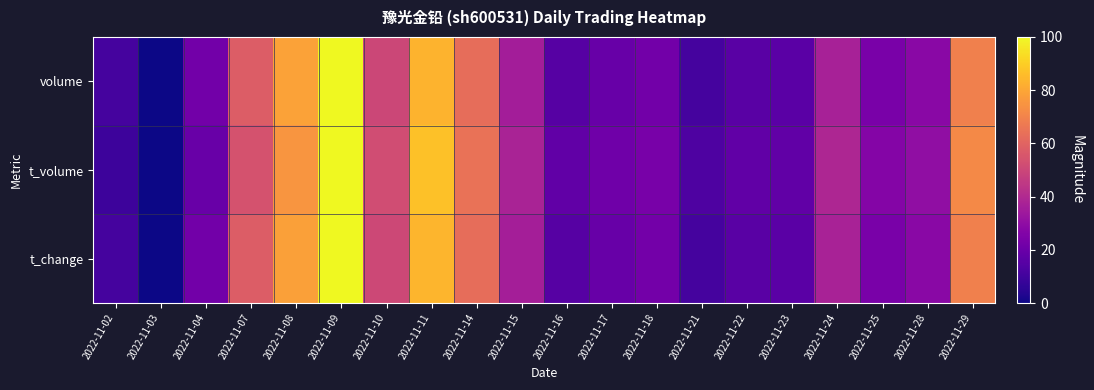

Reading right to left, extract all data points from this chart.

volume: 2022-11-29=68.8	2022-11-28=28.4	2022-11-25=24.2	2022-11-24=37.1	2022-11-23=16.2	2022-11-22=15.9	2022-11-21=11.1	2022-11-18=22.3	2022-11-17=19.2	2022-11-16=15.2	2022-11-15=35.9	2022-11-14=63.2	2022-11-11=83.6	2022-11-10=50.4	2022-11-09=100.0	2022-11-08=78.5	2022-11-07=57.6	2022-11-04=22.0	2022-11-03=0.0	2022-11-02=11.0
t_volume: 2022-11-29=71.7	2022-11-28=30.2	2022-11-25=26.8	2022-11-24=39.0	2022-11-23=17.9	2022-11-22=17.6	2022-11-21=12.9	2022-11-18=23.5	2022-11-17=21.2	2022-11-16=17.9	2022-11-15=37.8	2022-11-14=64.8	2022-11-11=87.0	2022-11-10=52.0	2022-11-09=100.0	2022-11-08=75.3	2022-11-07=53.9	2022-11-04=19.8	2022-11-03=0.0	2022-11-02=9.3
t_change: 2022-11-29=68.9	2022-11-28=28.3	2022-11-25=24.2	2022-11-24=37.3	2022-11-23=16.4	2022-11-22=16.0	2022-11-21=11.1	2022-11-18=22.5	2022-11-17=19.3	2022-11-16=15.2	2022-11-15=36.1	2022-11-14=63.1	2022-11-11=83.6	2022-11-10=50.4	2022-11-09=100.0	2022-11-08=78.3	2022-11-07=57.8	2022-11-04=22.1	2022-11-03=0.0	2022-11-02=11.1